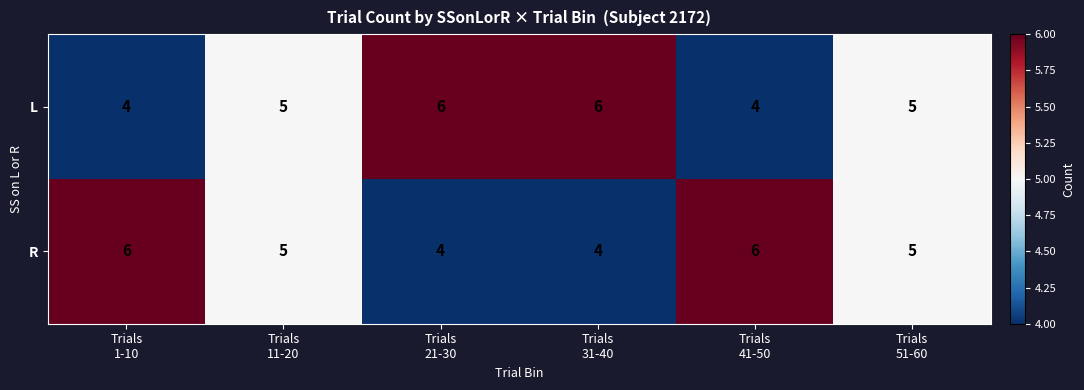

How many series are shown in this chart?

2